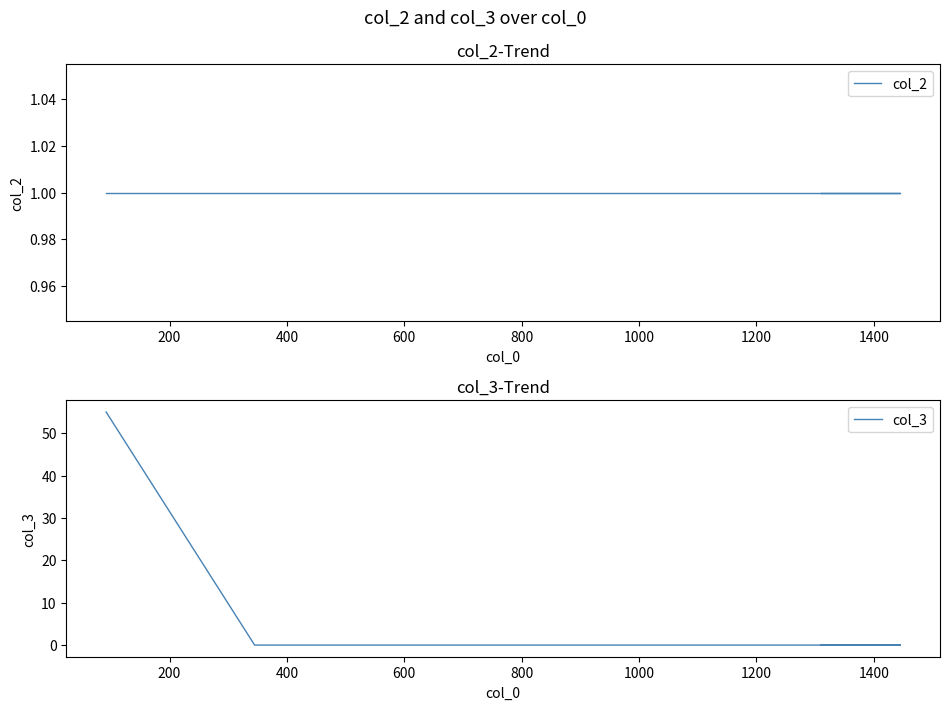

What is the greatest value displayed?

55